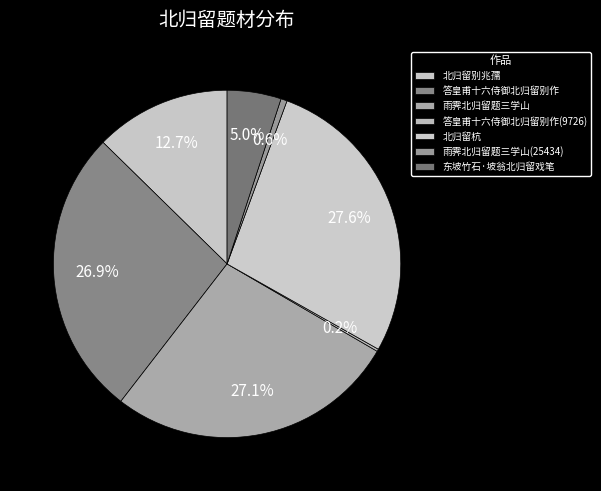

Count the number of slices in the pie.

7